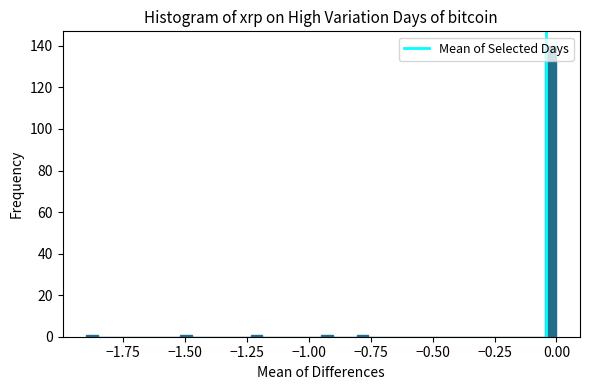

Around what value on the x-axis is the tallest bar? Give the approximate position of its centre, as read against the axis.

0.00